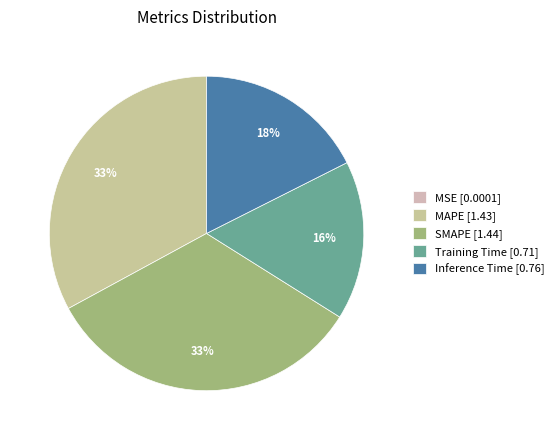

Is it true that Inference Time is 8% of the pie?

False